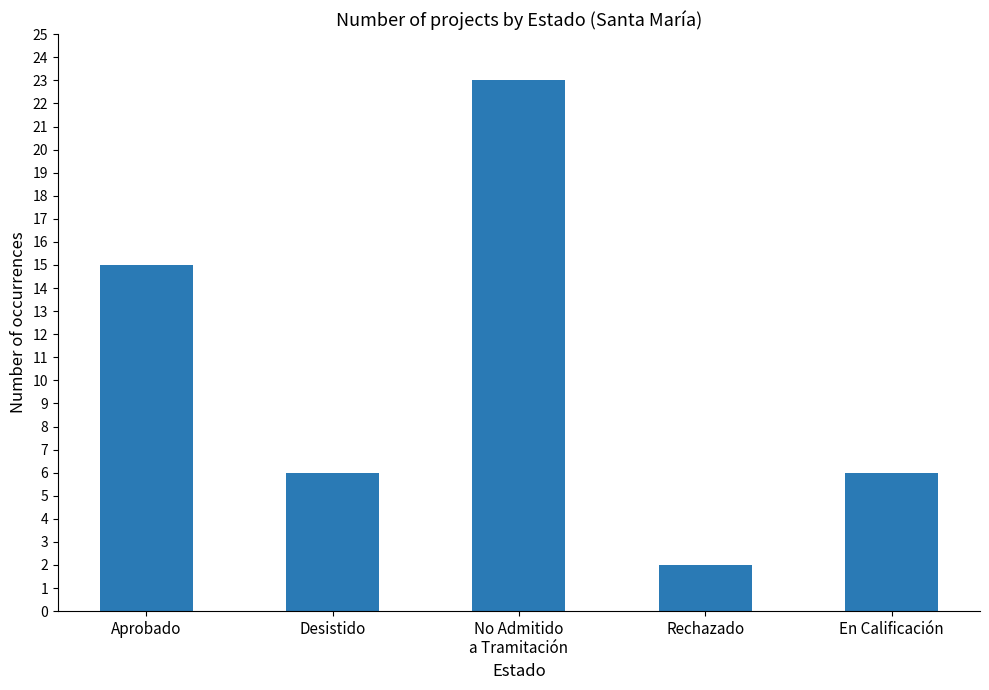

Which has a higher value, Aprobado or Desistido?

Aprobado